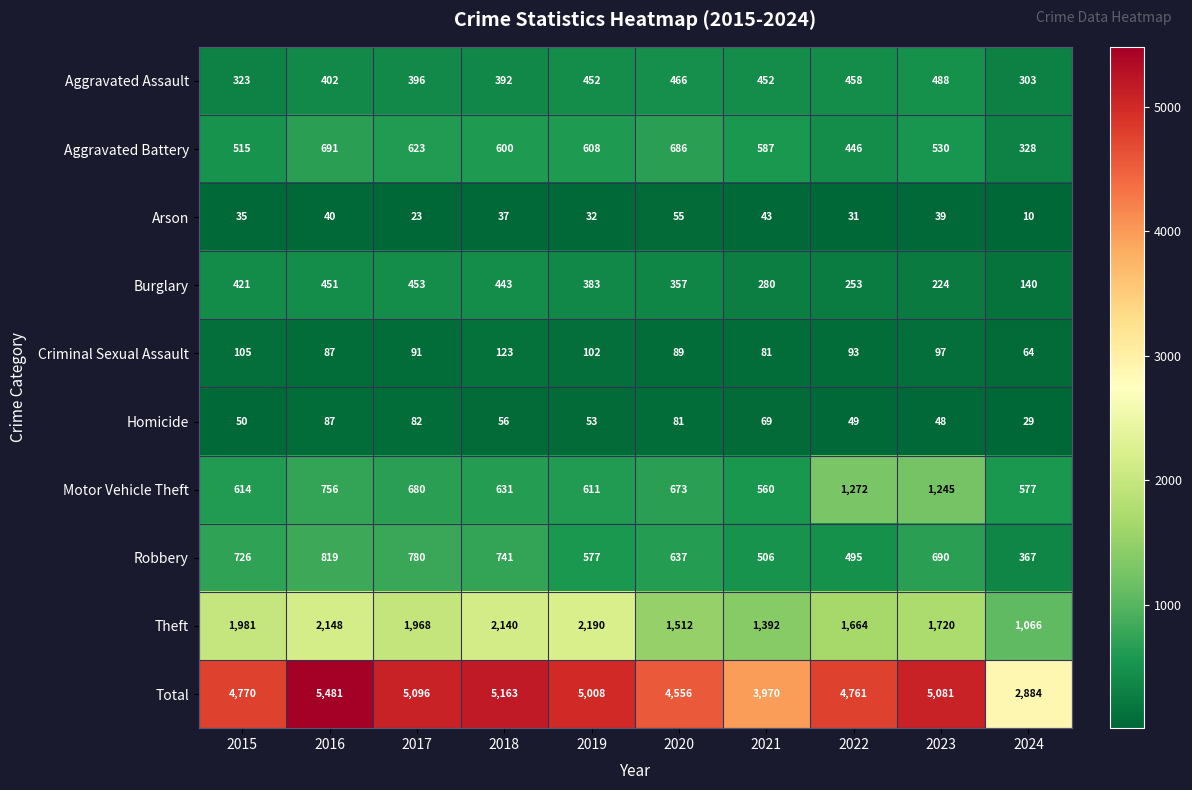

What is the spread (max minus min) of values at 2016?

5441